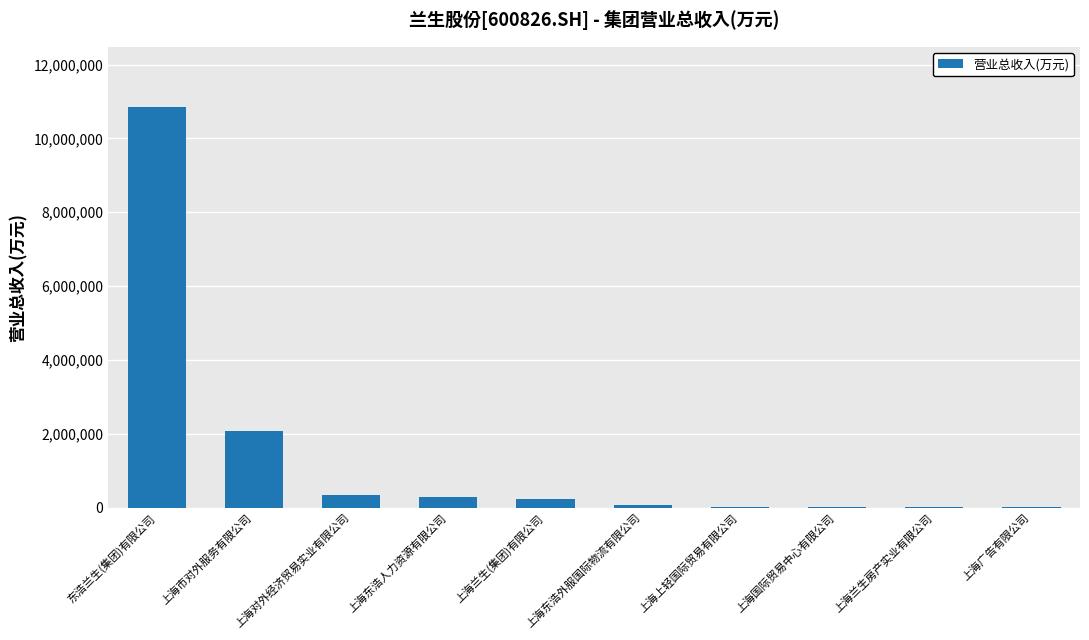

The value at 东浩兰生(集团)有限公司 is 4036982.4. True or false?

False